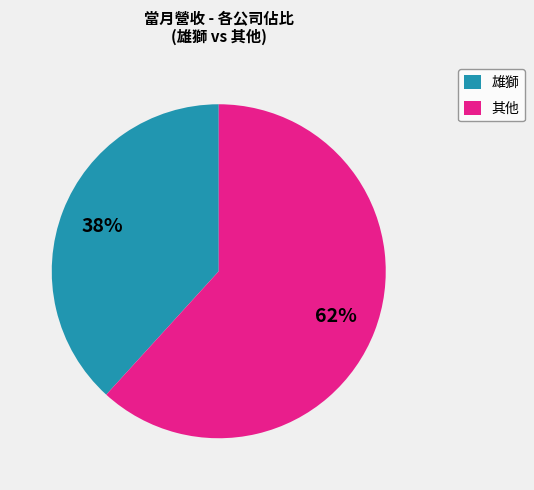

Rank the categories by value from lowest to highest.

雄獅, 其他